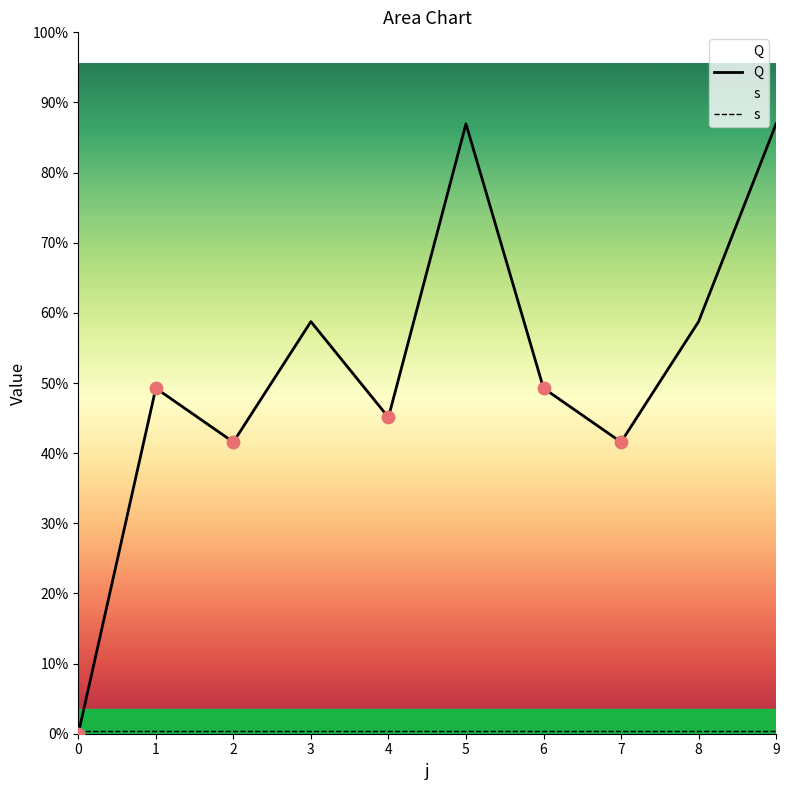

Which series has the largest Y range (max minus min)?

Q